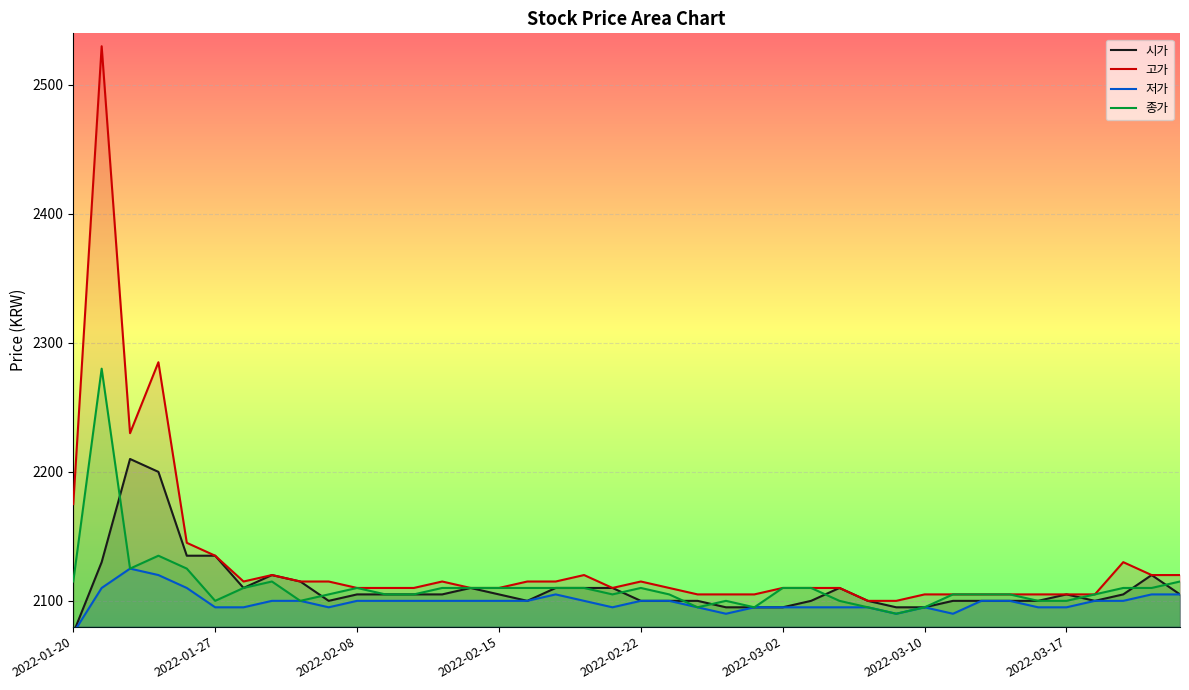

What are all the series names shown in the legend?

시가, 고가, 저가, 종가